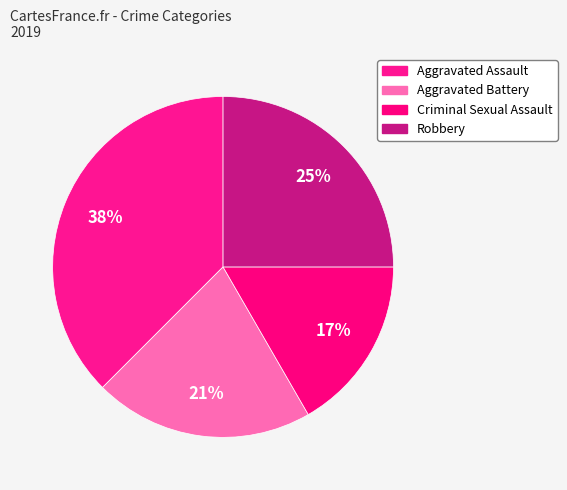

How many segments does this pie chart have?

4